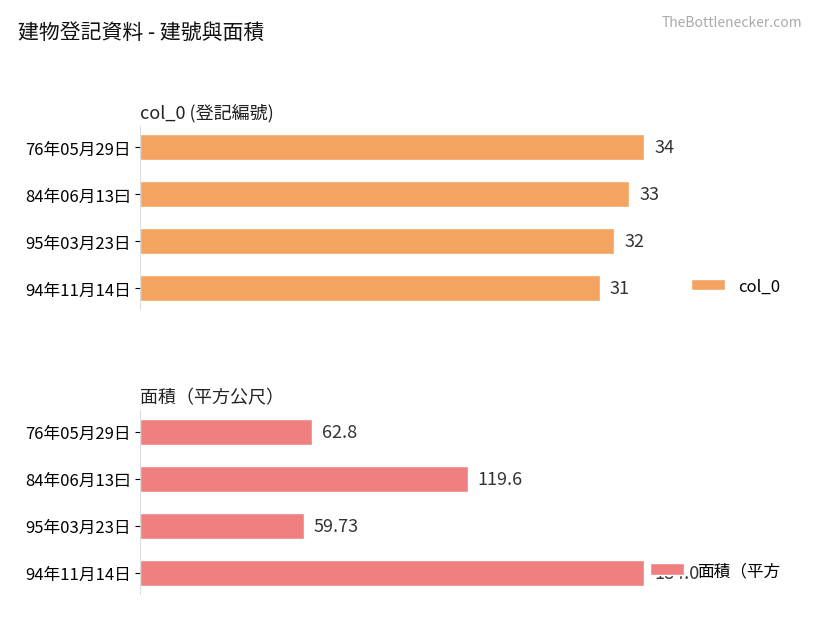

What is the difference between the maximum and second lowest values in the col_0 series?

2.0